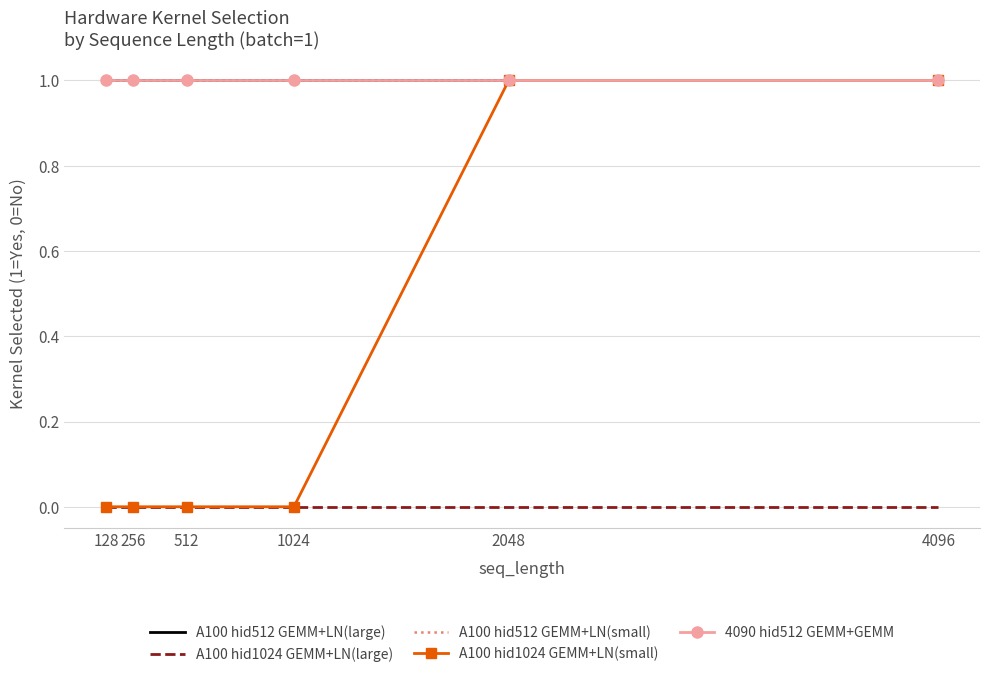

Is it true that A100 hid1024 GEMM+LN(small) equals 1 at 4096?

True